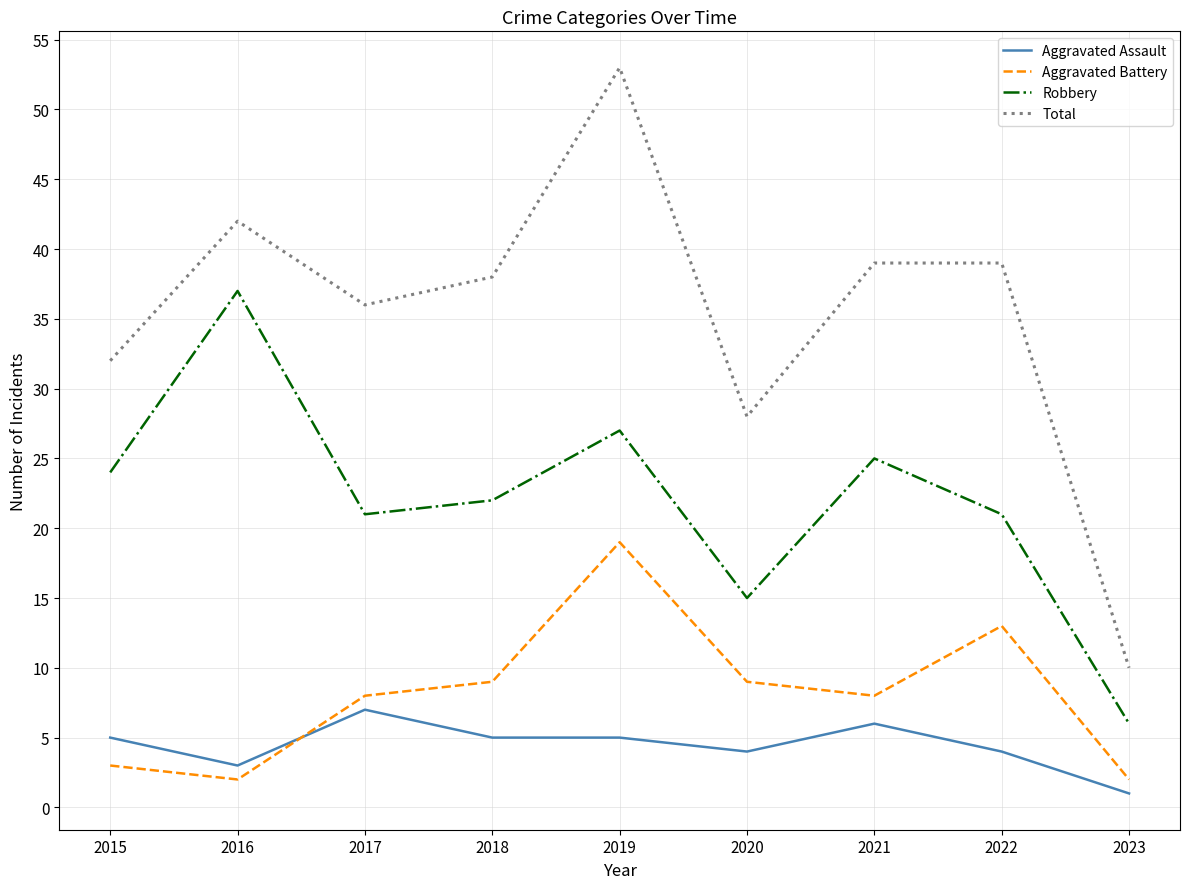

Rank the series at 2022 from lowest to highest value.

Aggravated Assault, Aggravated Battery, Robbery, Total